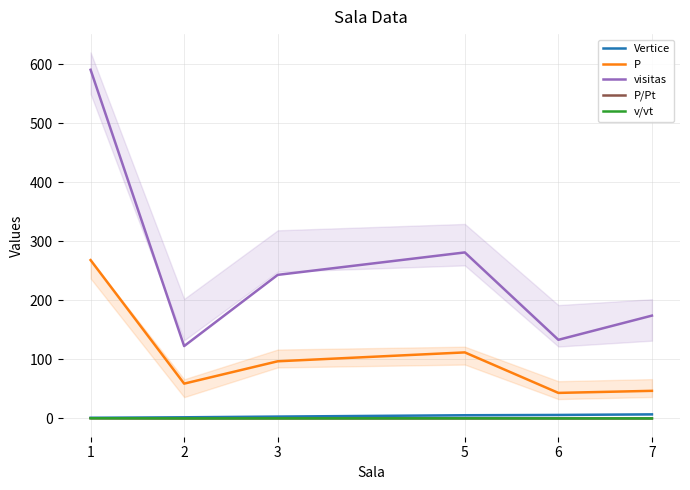

Reading left to right, extract all data points from this chart.

Vertice: 1.1	2.0	3.2	5.4	5.9	6.9
P: 268.3	59.0	96.8	111.9	43.3	46.8
visitas: 590.7	122.6	243.2	281.3	133.2	174.2
P/Pt: 0.4	0.1	0.2	0.2	0.1	0.1
v/vt: 0.3	0.1	0.2	0.2	0.1	0.1